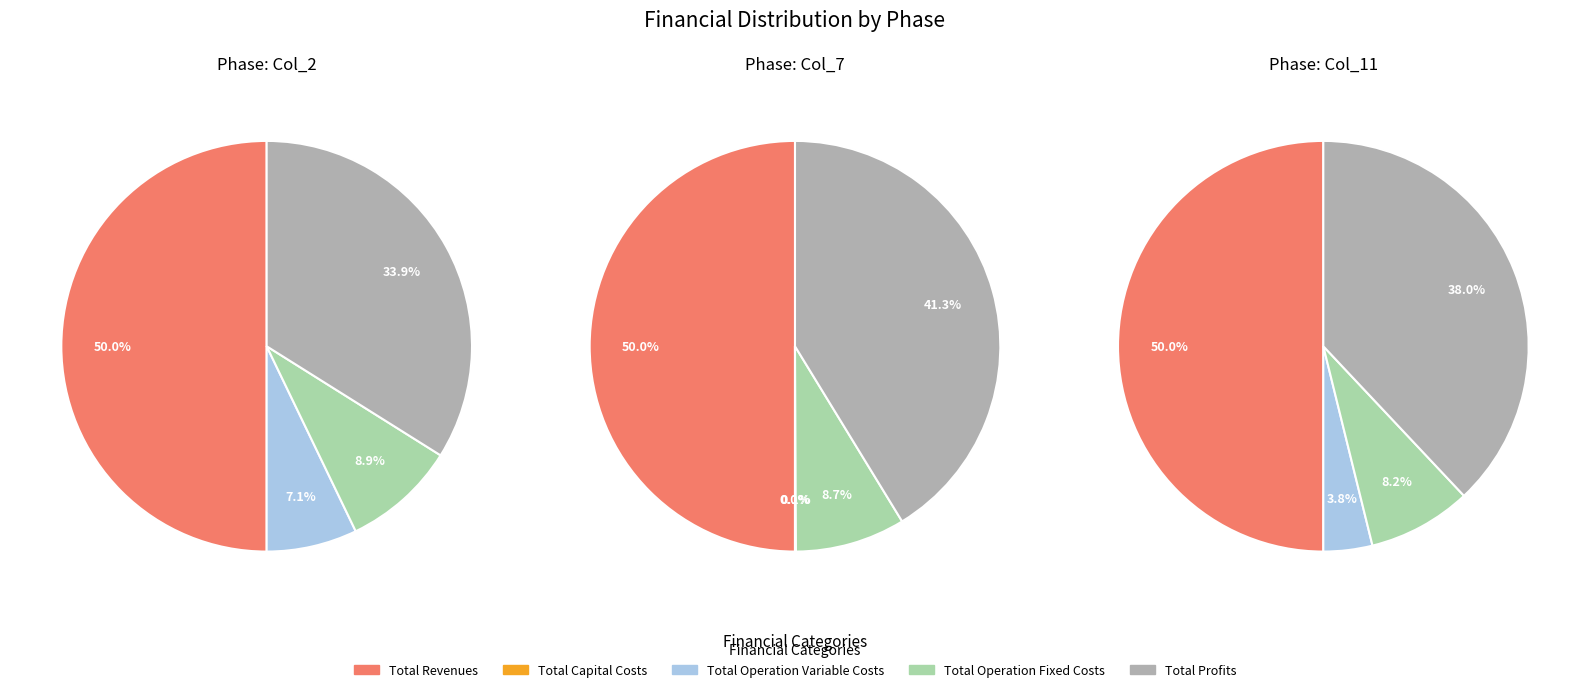

True or false: 3 accounts for 8% of the total.

True